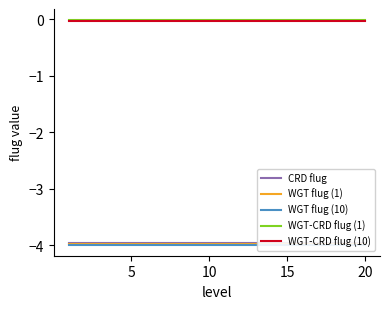

What are all the series names shown in the legend?

CRD flug, WGT flug (1), WGT flug (10), WGT-CRD flug (1), WGT-CRD flug (10)